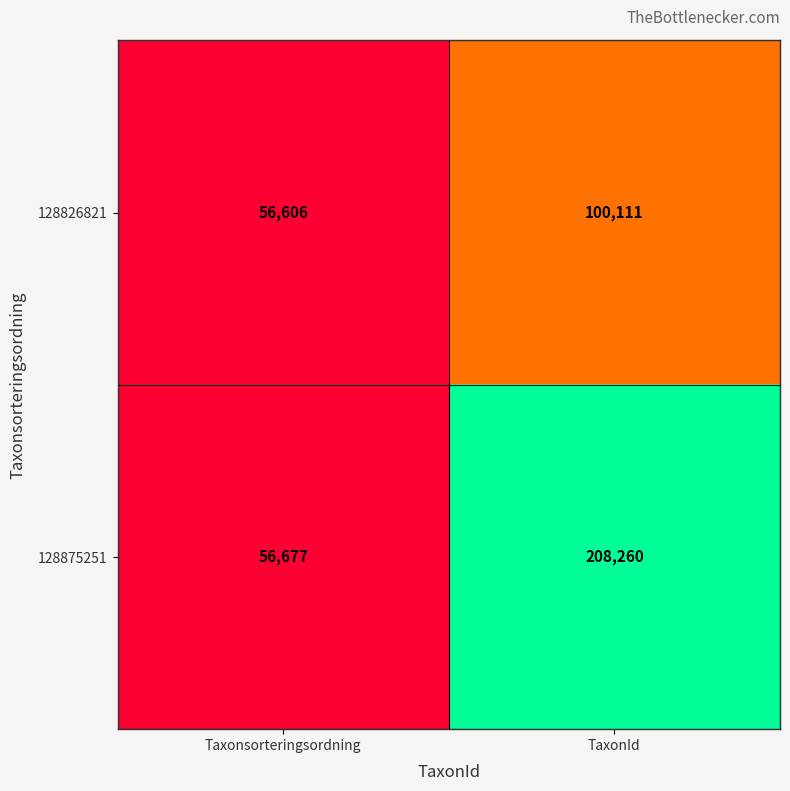

Reading left to right, transcribe all the data shown in this chart.

128826821: Taxonsorteringsordning=56606	TaxonId=100111
128875251: Taxonsorteringsordning=56677	TaxonId=208260